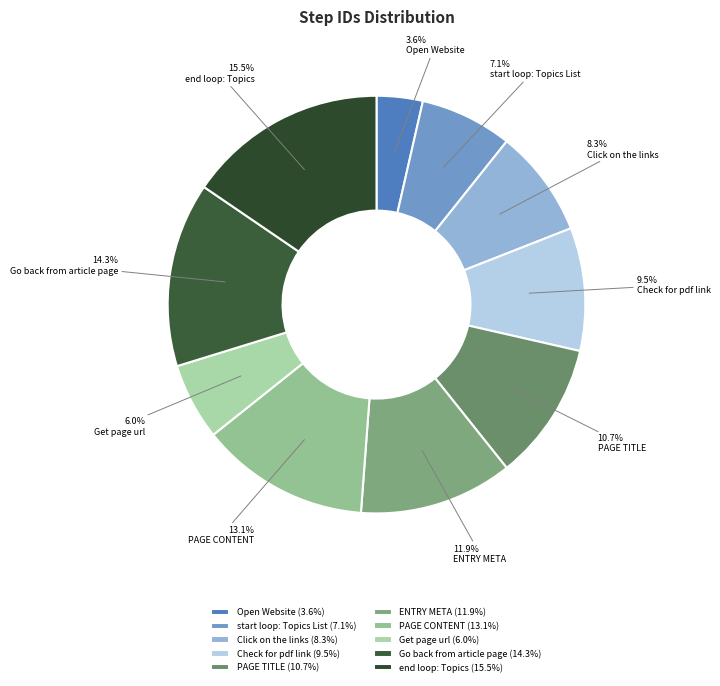

Count the number of slices in the pie.

10